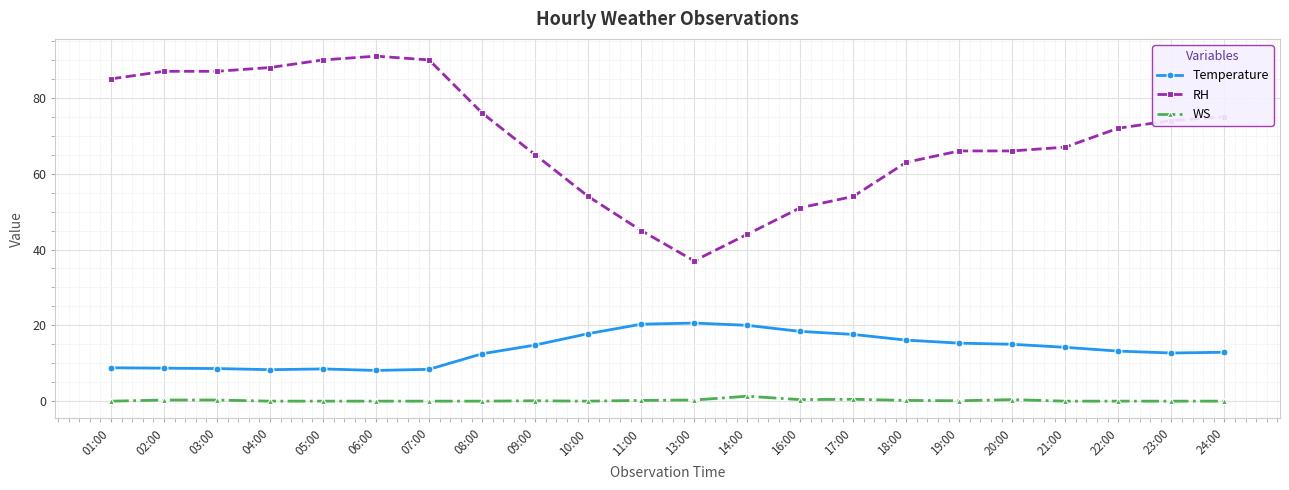

How many values in the Temperature series exceed 14?

11